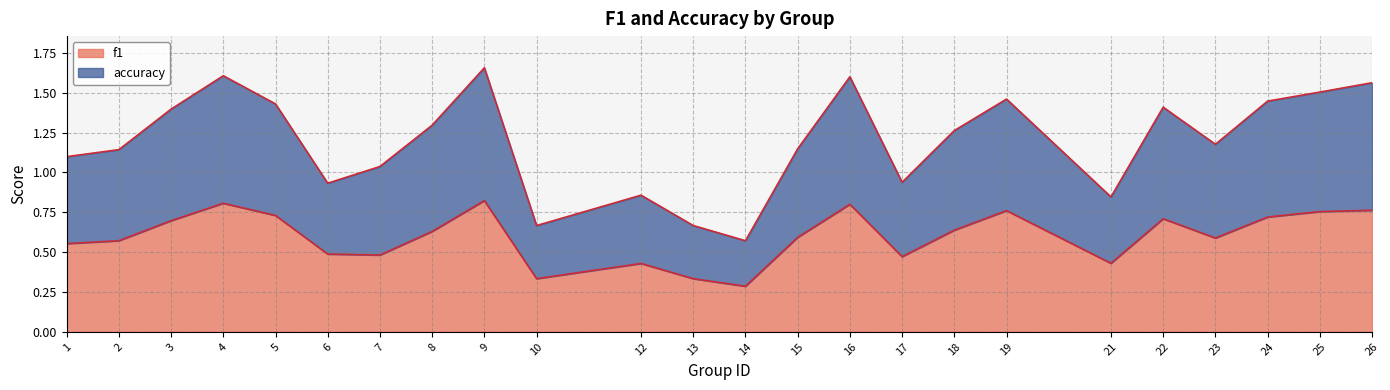

The accuracy series shows 1.4 at 22. True or false?

True